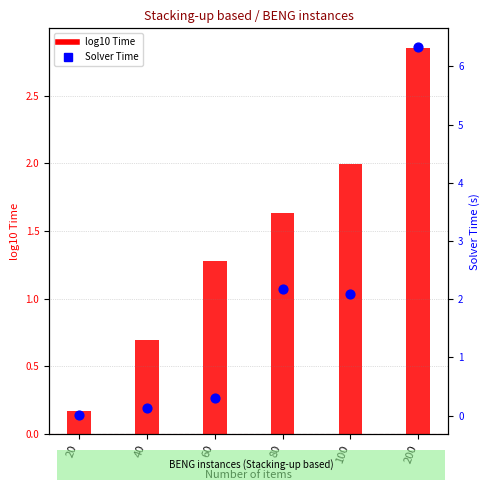

Which series contains the lowest Y value?

Solver Time